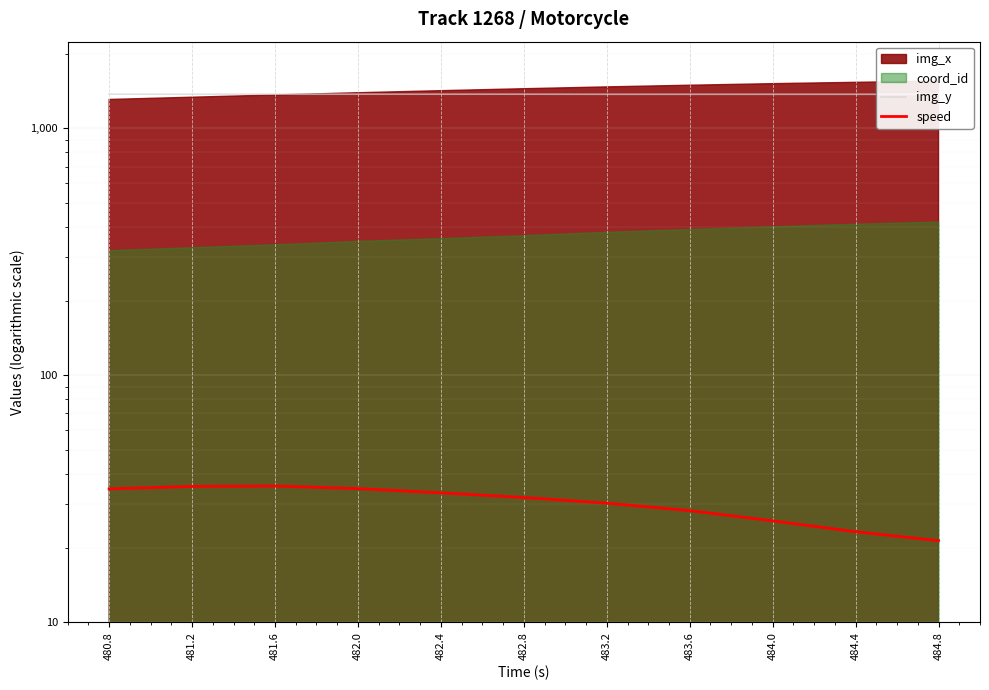

True or false: img_y and speed cross at least once.

False